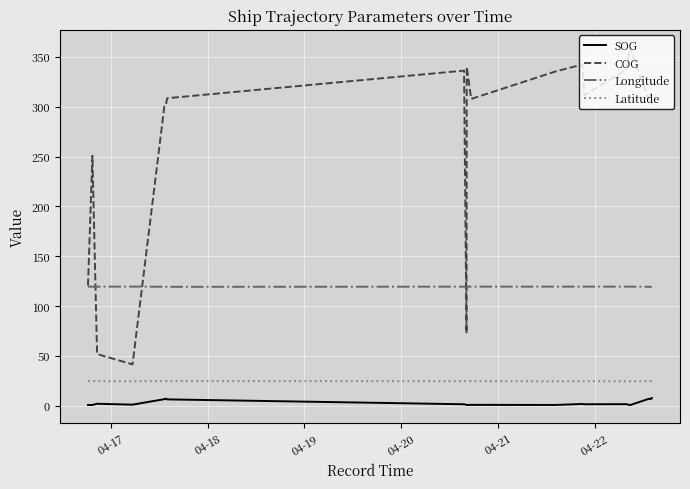

Rank the series by their maximum value, from highest to lowest.

COG, Longitude, Latitude, SOG